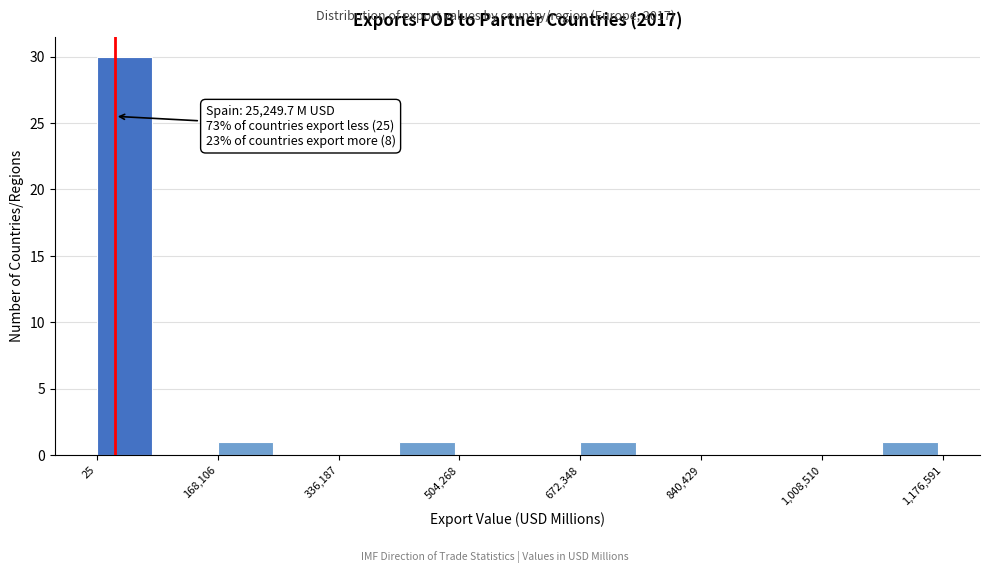

Which range on the x-axis has the tallest bar?

0 to 80000